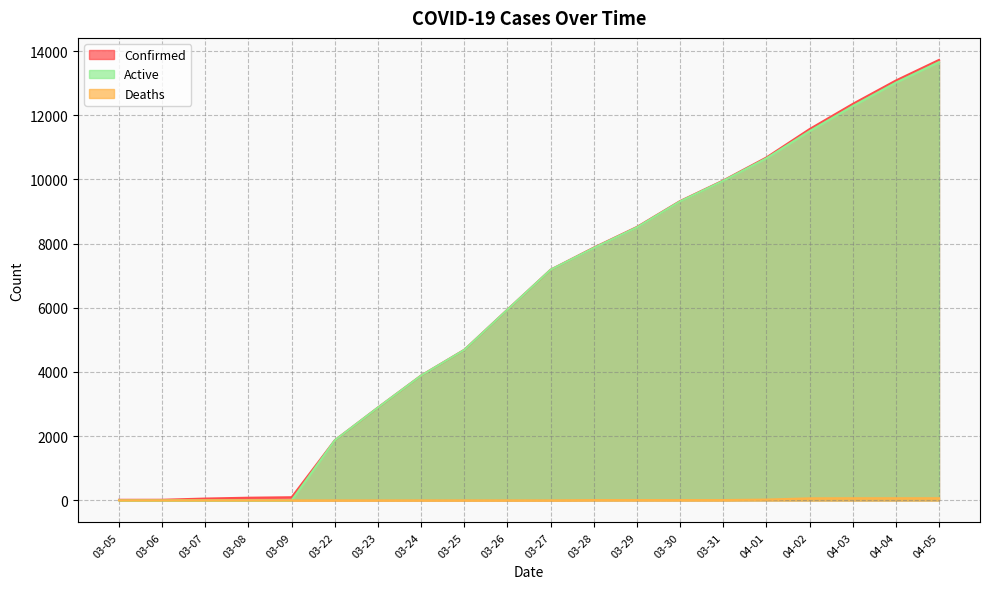

Reading right to left, transcribe all the data shown in this chart.

Confirmed: 13723	13081	12351	11567	10683	9967	9326	8519	7875	7187	5944	4691	3891	2894	1873	98	83	57	19	18
Deaths: 67	67	67	64	25	10	10	10	10	1	1	1	1	0	0	0	0	0	0	0
Active: 13656	13014	12284	11503	10658	9957	9316	8509	7865	7186	5943	4690	3890	2894	1873	0	0	0	0	0